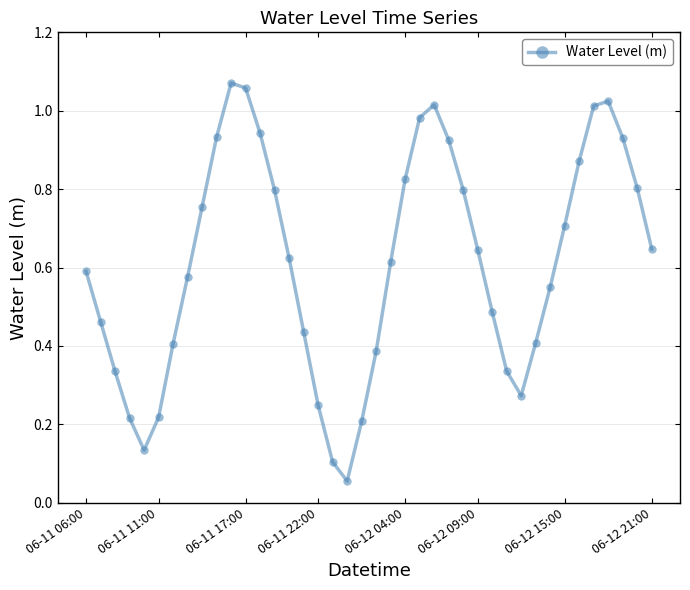

What is the value of the 34th point from the left?

0.7